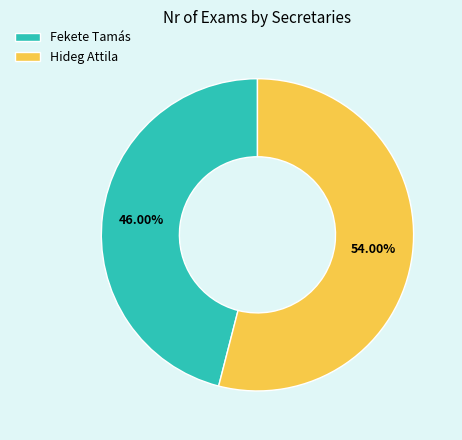

What percentage is NOT represented by Fekete Tamás?

54.0%